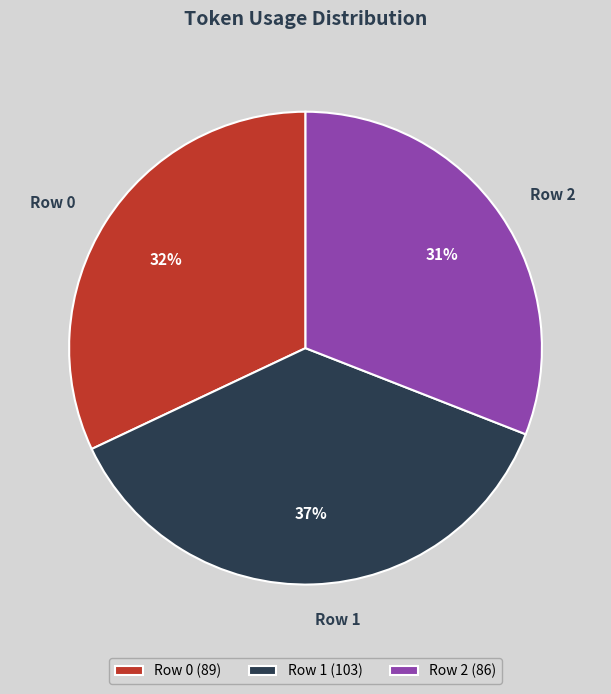

Is there any slice that represents more than half of the pie?

No